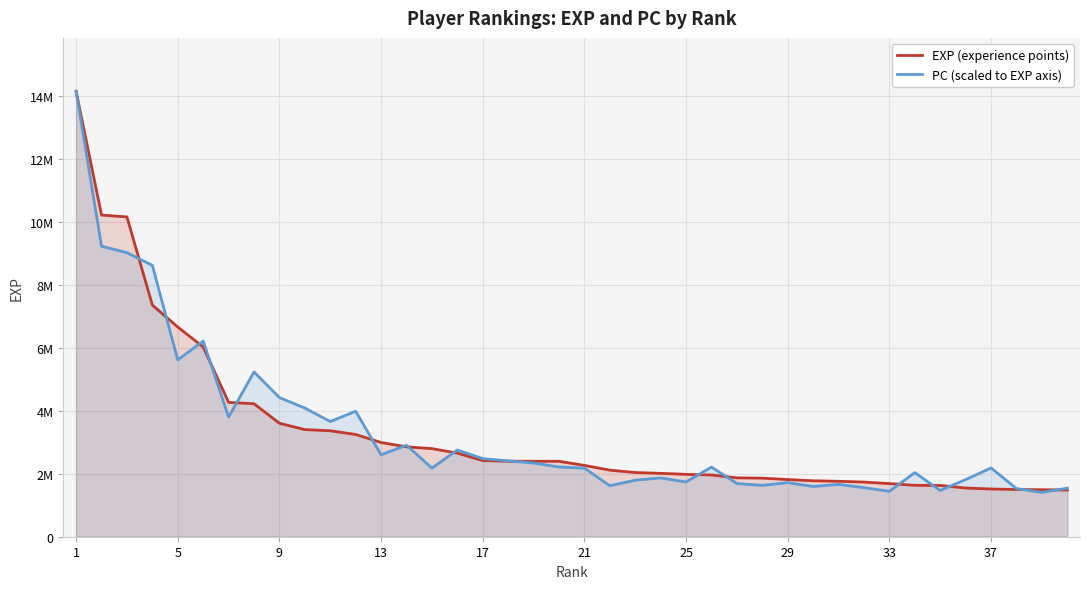

The EXP (experience points) series shows 2780184.5 at 29. True or false?

False